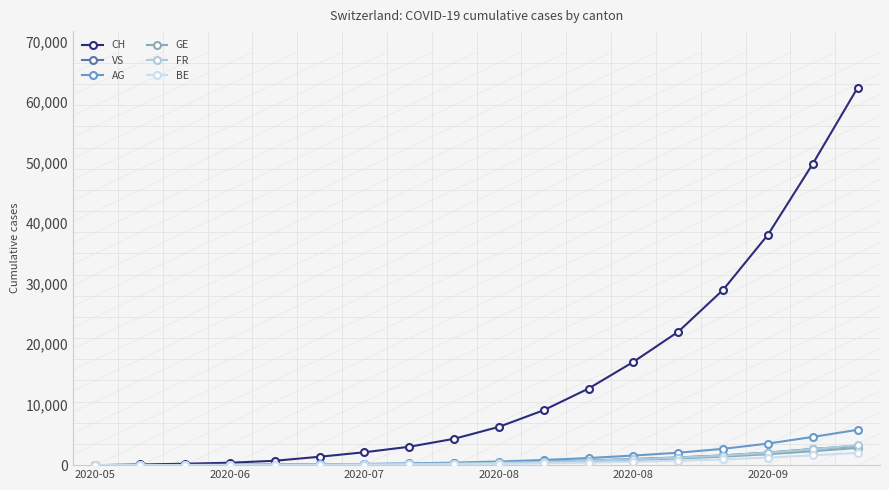

What is the maximum value for VS?

3198